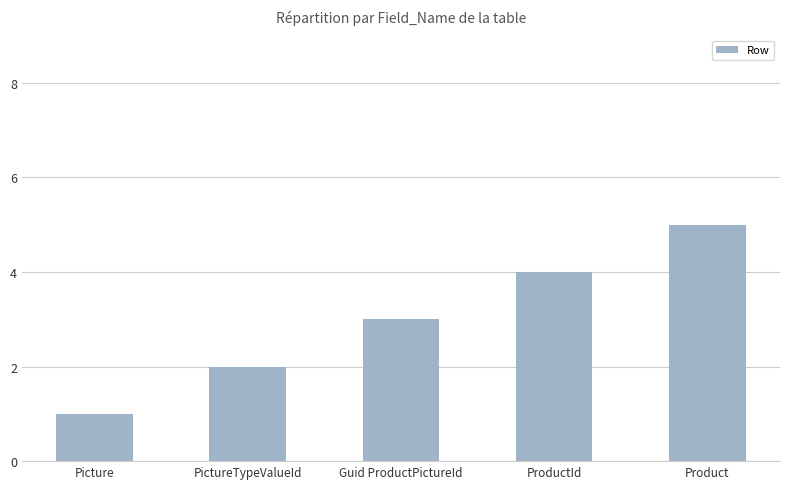

What value does the data have at Guid ProductPictureId?

3